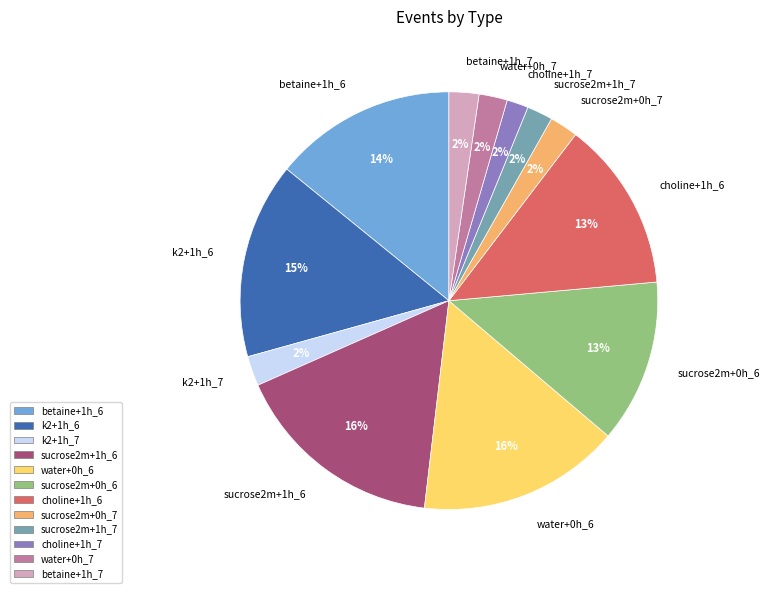

Does sucrose2m+0h_7 account for over 50% of the chart?

No